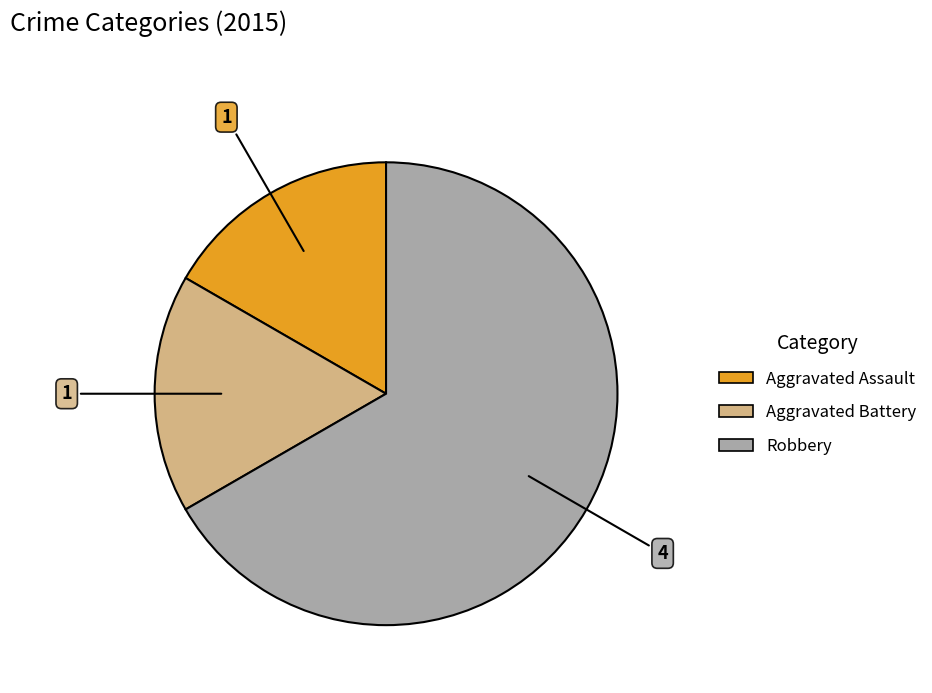

Between Aggravated Assault and Robbery, which is larger?

Robbery